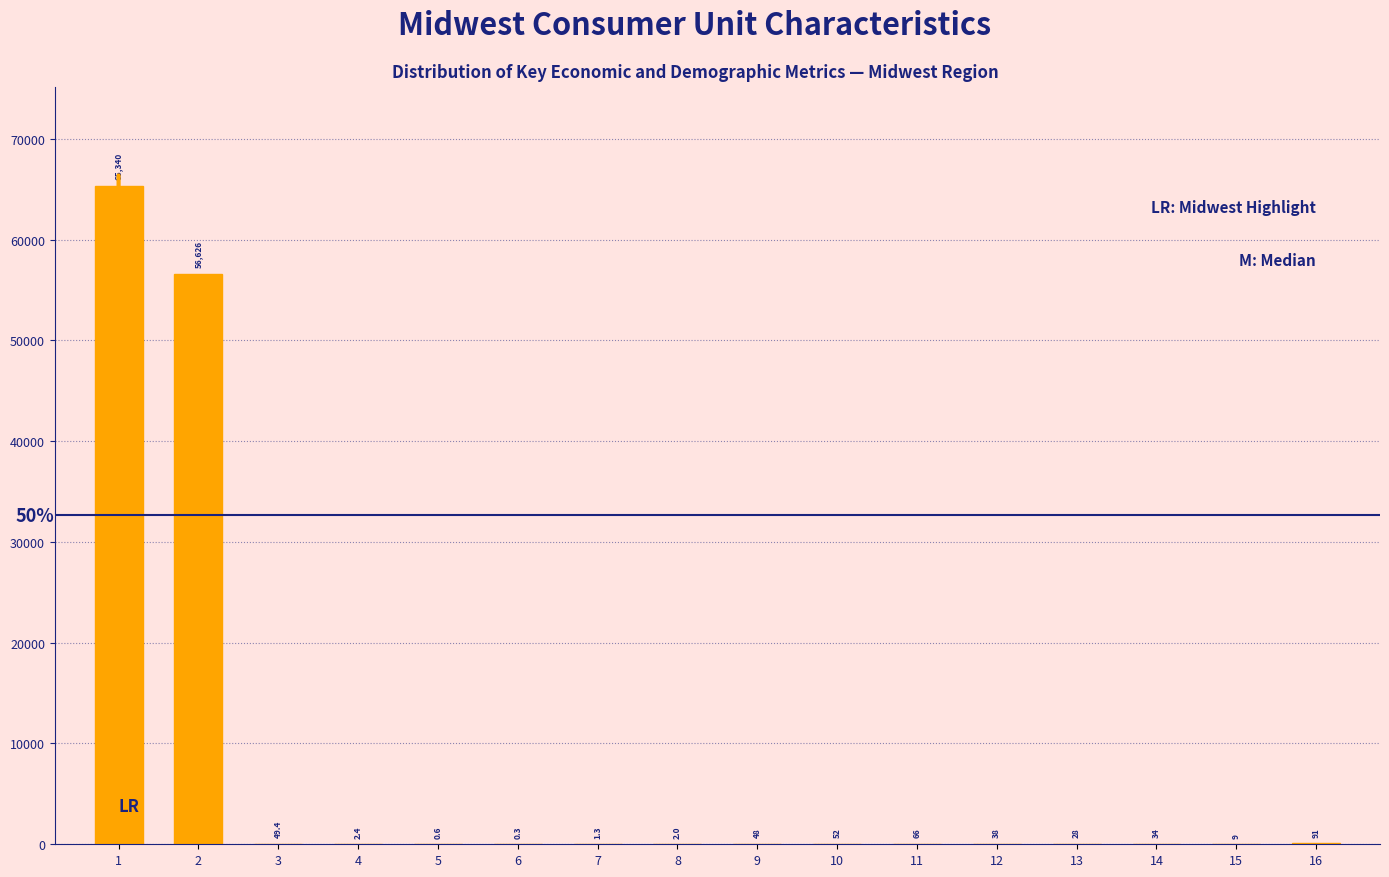

Reading left to right, extract all data points from this chart.

1=65340.0	2=56626.0	3=49.4	4=2.4	5=0.6	6=0.3	7=1.3	8=2.0	9=48.0	10=52.0	11=66.0	12=38.0	13=28.0	14=34.0	15=9.0	16=91.0